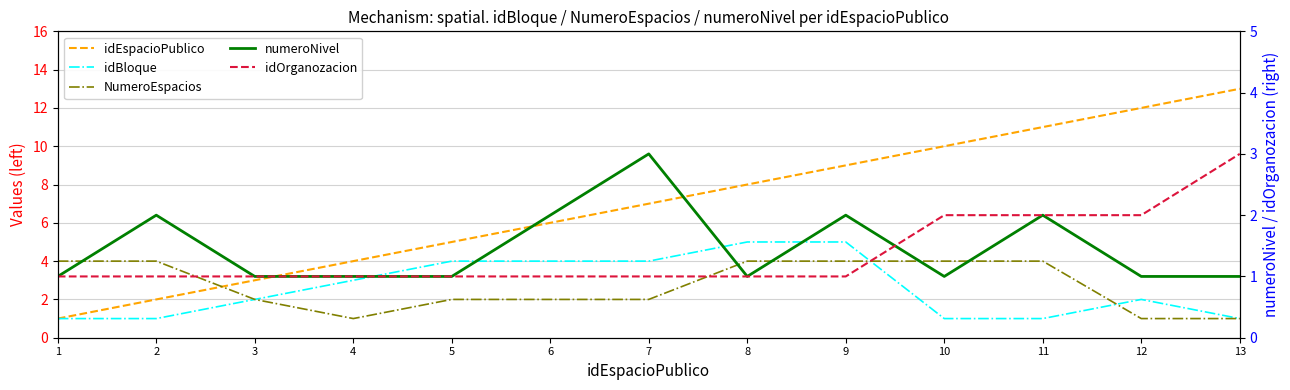

Which has a higher value, 8 or 12?

12